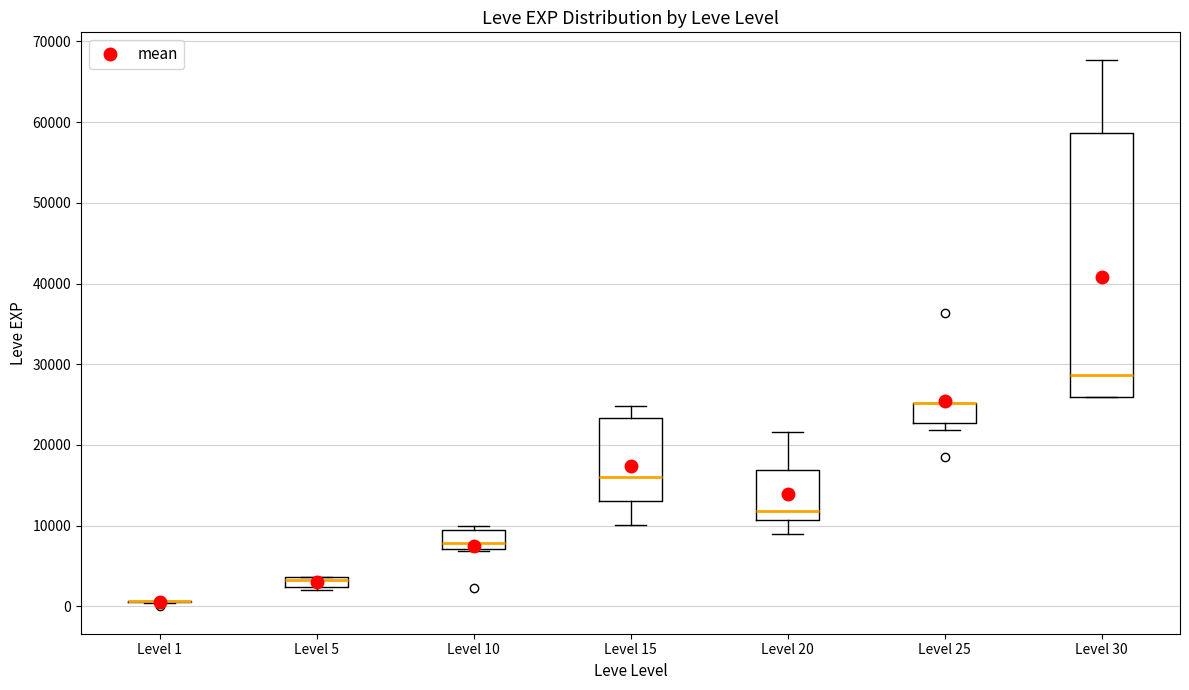

Which box is the tallest, from its lower edge to its upper edge?

Level 30